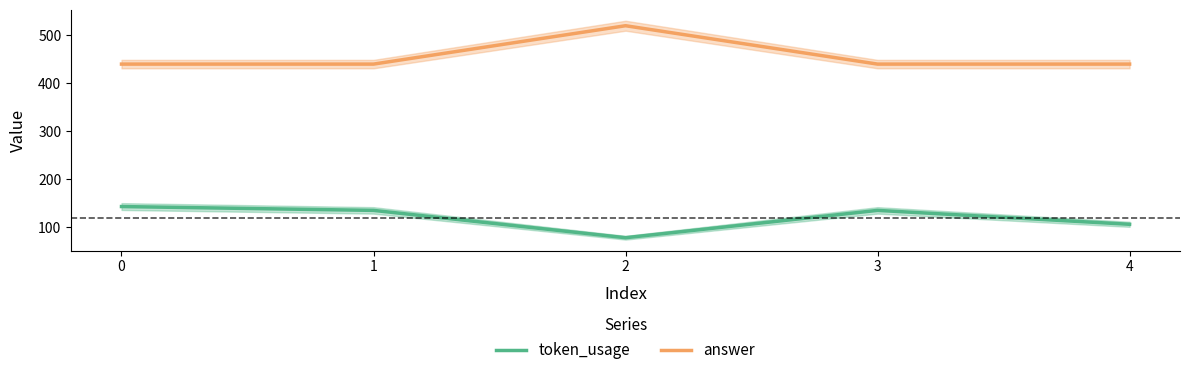

Rank the series by their maximum value, from lowest to highest.

token_usage, answer